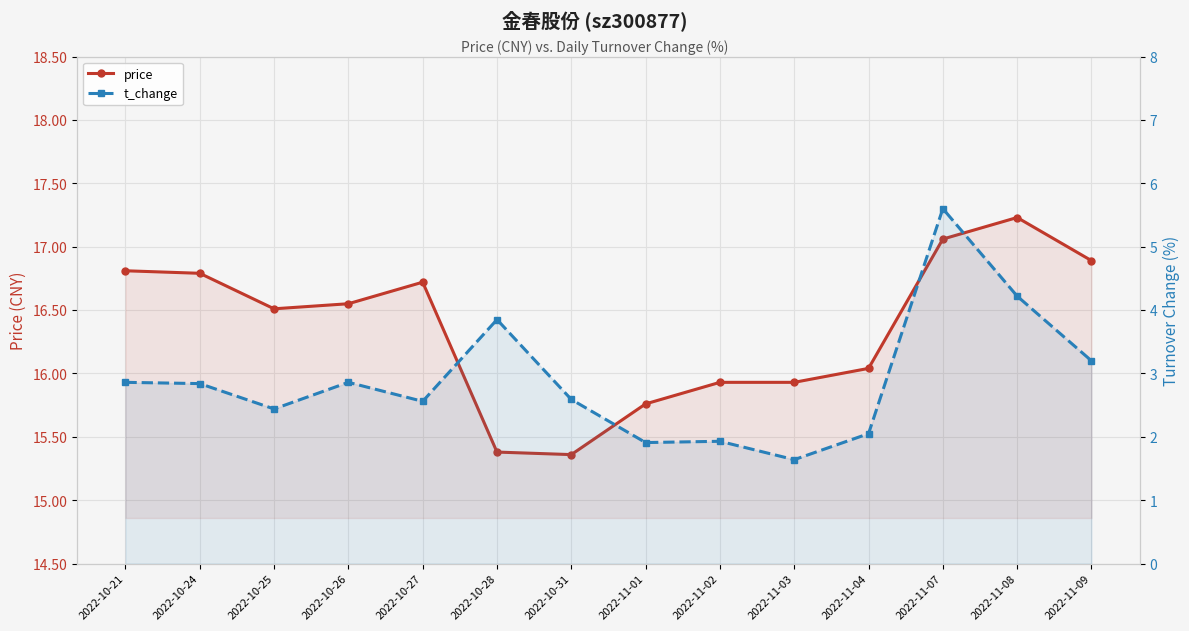

True or false: t_change and price intersect in this chart.

False